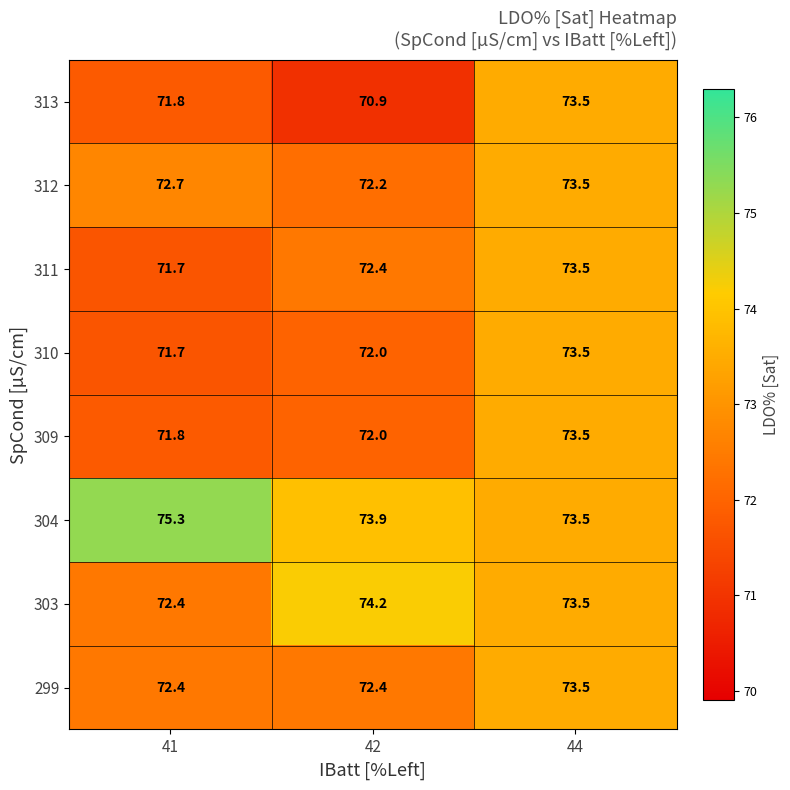

Rank the categories by 312 value from highest to lowest.

44, 41, 42